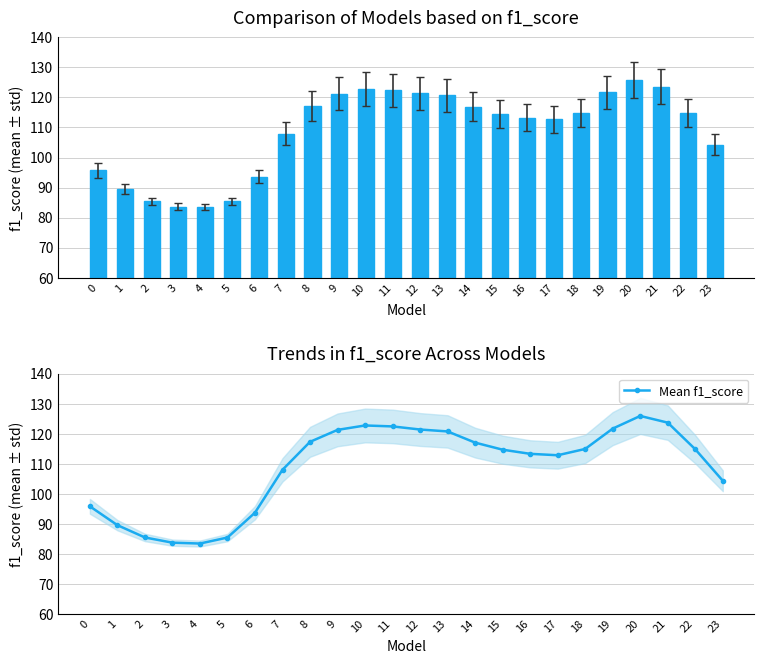

What is the maximum value shown in the chart?

125.9